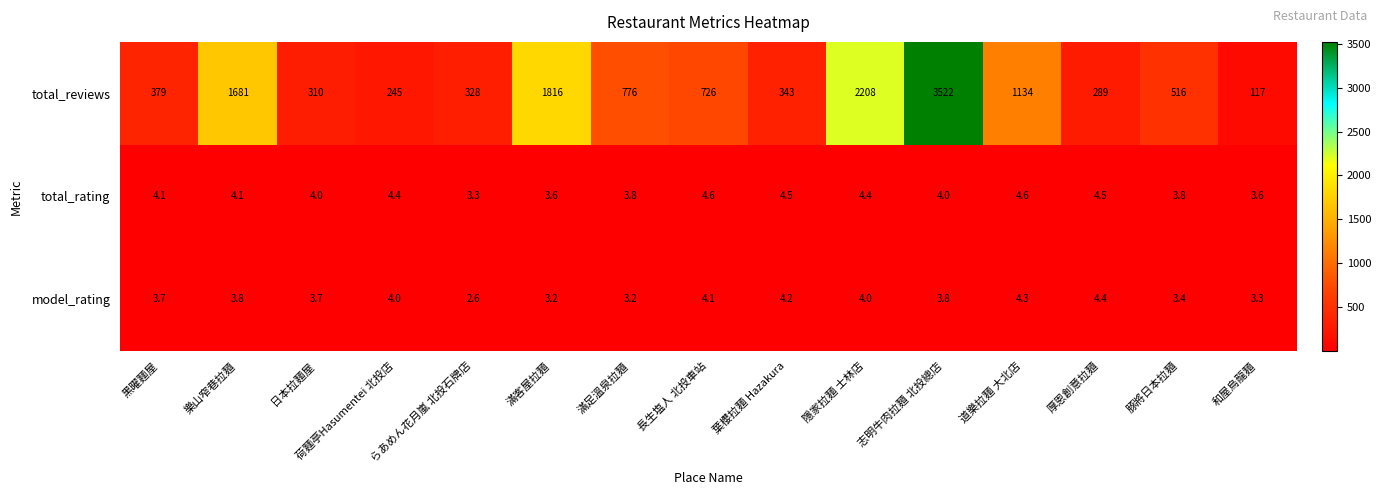

What is the highest value of the total_reviews series?

3522.0